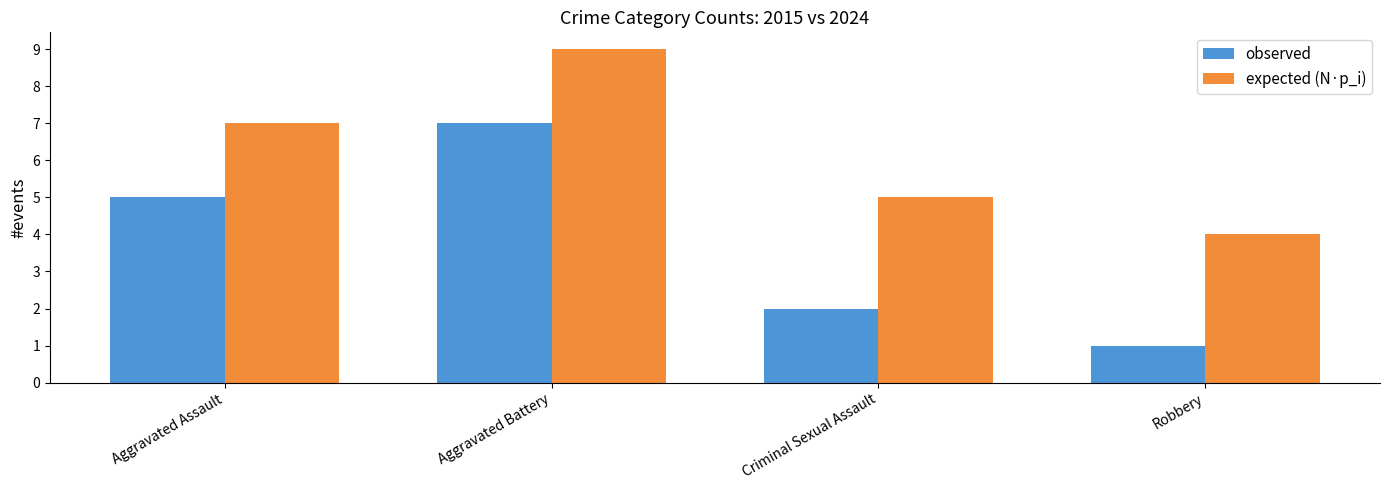

At which category is the sum across all series the highest?

Aggravated Battery